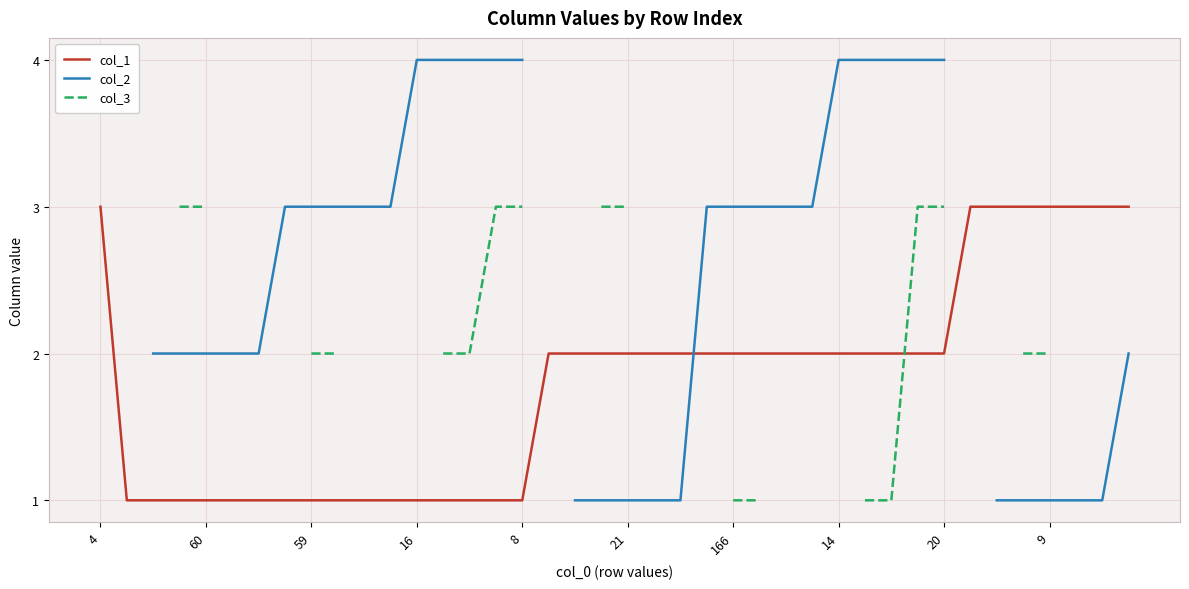

True or false: col_3 and col_2 intersect in this chart.

False